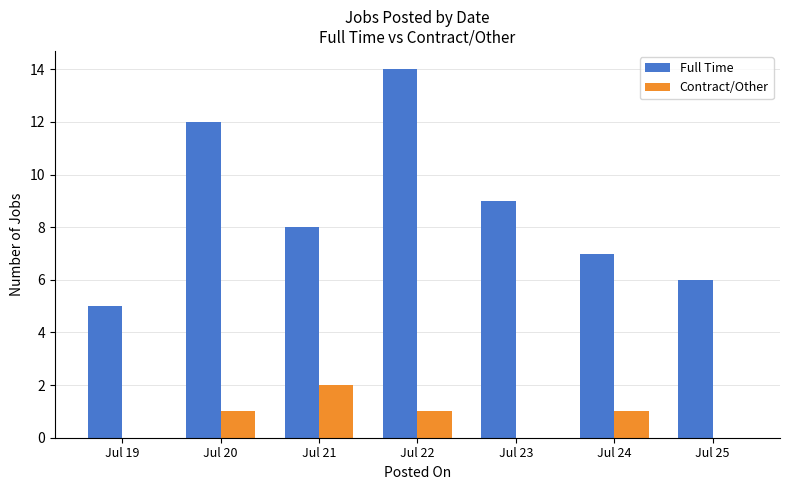

Is the value of Contract/Other at Jul 21 greater than the value of Full Time at Jul 19?

No